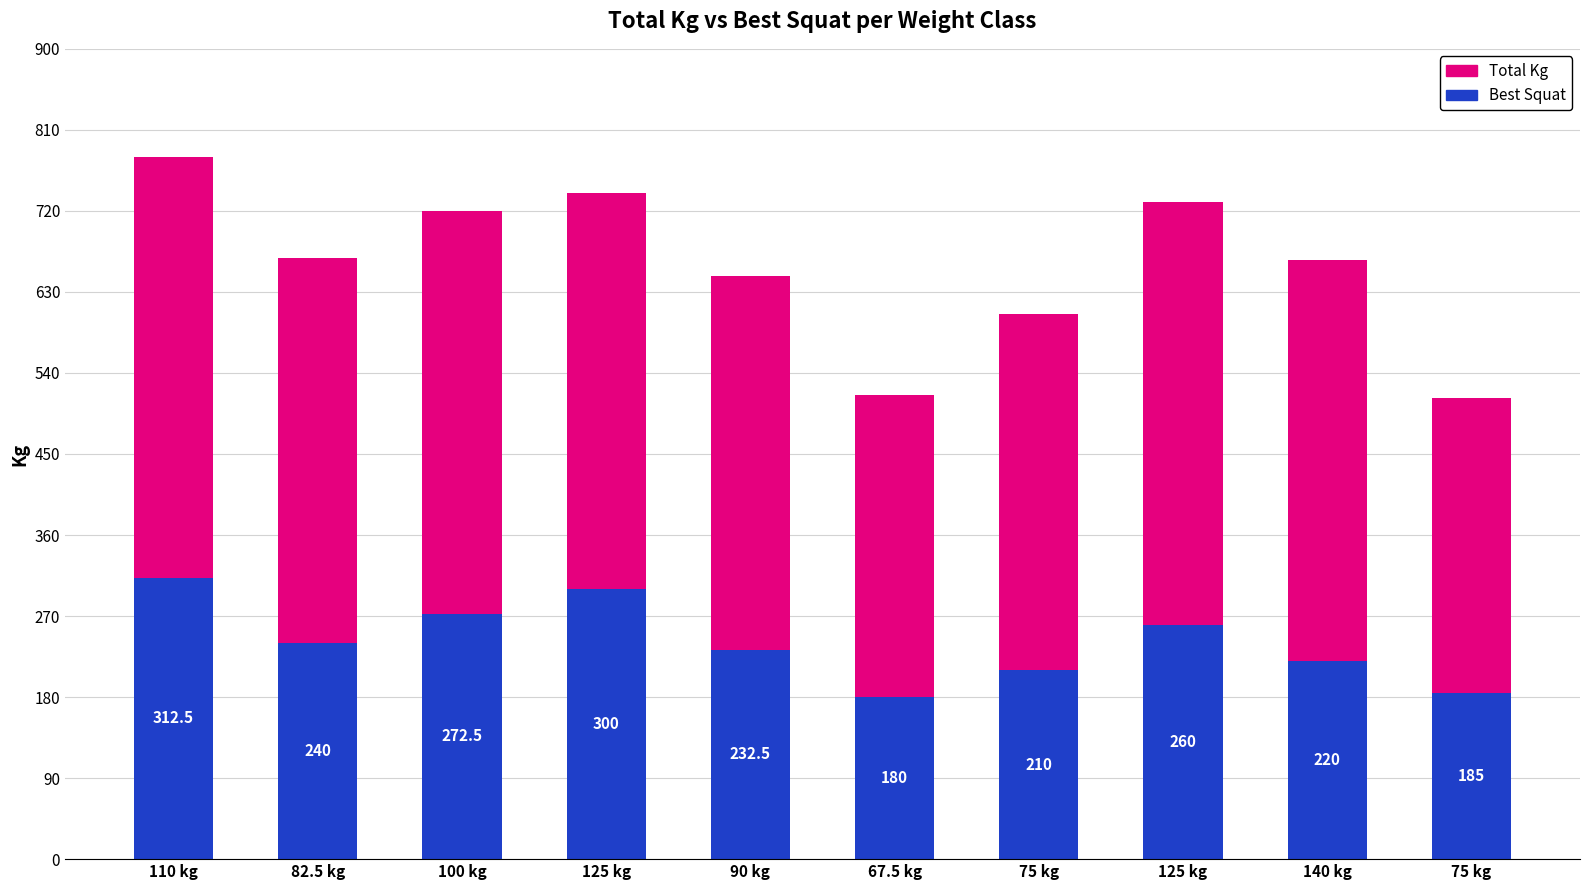

Between 110 kg and 90 kg, which is larger?

110 kg